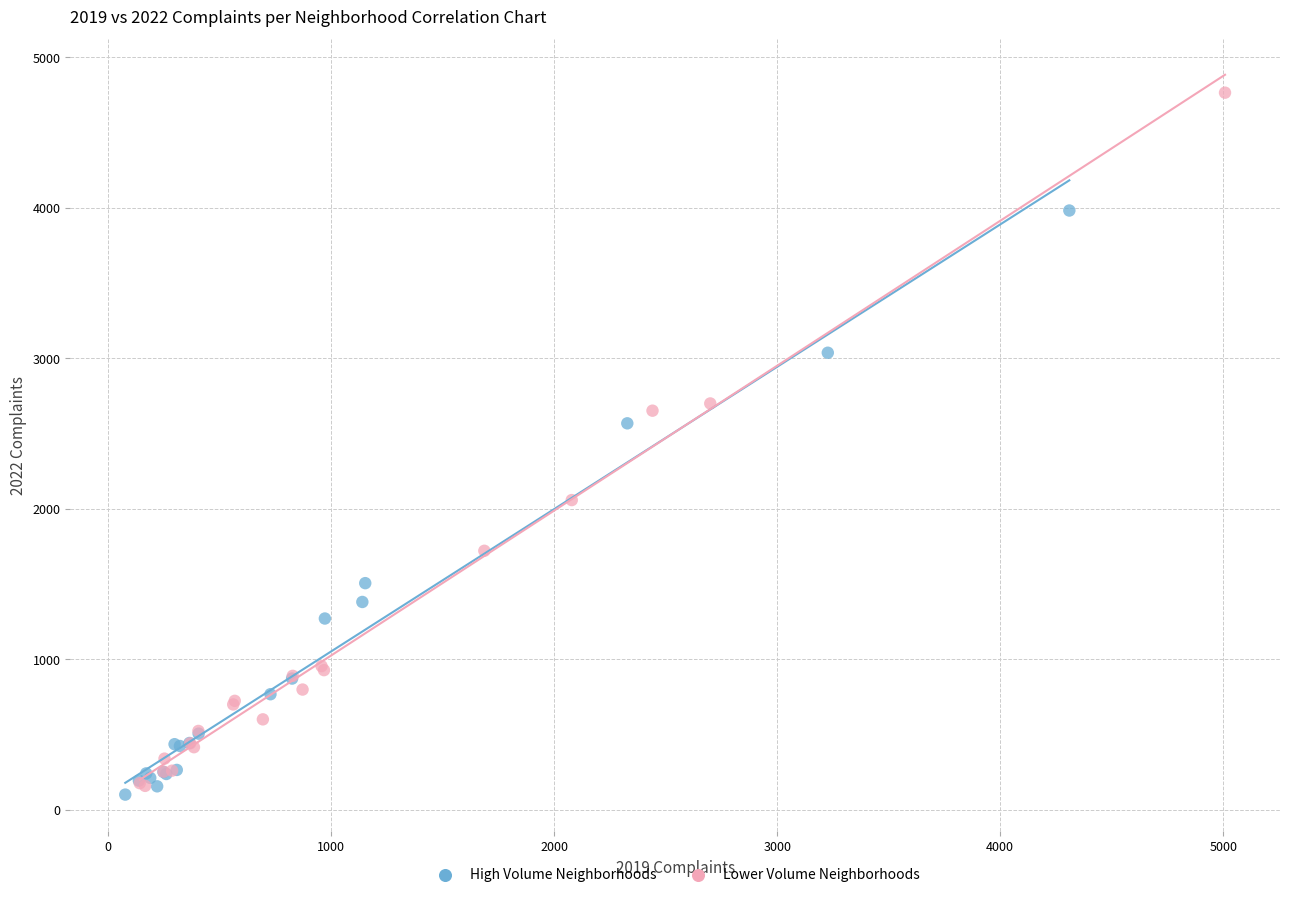

Which series has the widest spread of Y values?

Lower Volume Neighborhoods